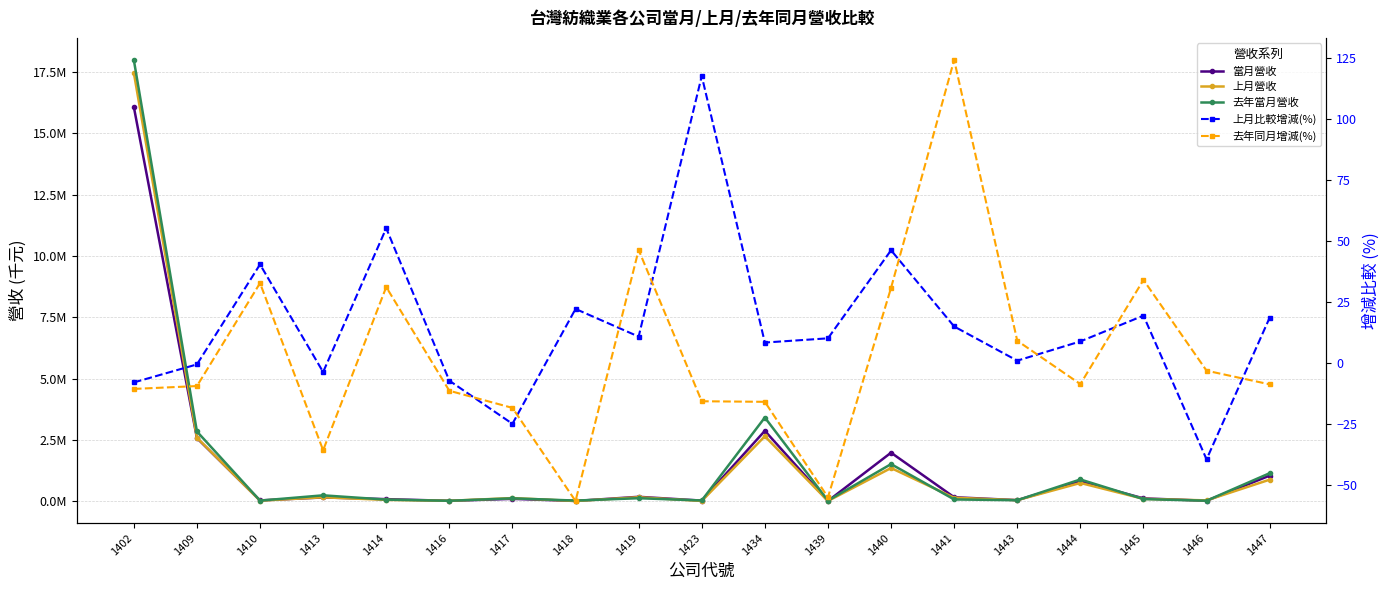

Reading left to right, what are all the values shown in this chart?

當月營收: 16072828.0	2573896.0	34036.0	155068.0	86451.0	16793.0	97360.0	11758.0	180755.0	26244.0	2869596.0	11862.0	1978926.0	163779.0	45184.0	810705.0	117479.0	20955.0	1043140.0
上月營收: 17466170.0	2589499.0	24254.0	161063.0	55721.0	18109.0	129664.0	9629.0	163148.0	12069.0	2648364.0	10775.0	1354218.0	142499.0	44762.0	744969.0	98410.0	34612.0	879978.0
去年當月營收: 17985769.0	2842997.0	25652.0	241280.0	65962.0	18951.0	119313.0	27041.0	123598.0	31127.0	3412786.0	26367.0	1513609.0	73105.0	41416.0	887659.0	87675.0	21639.0	1143378.0
上月比較增減(%): -8.0	-0.6	40.3	-3.7	55.1	-7.3	-24.9	22.1	10.8	117.4	8.3	10.1	46.1	14.9	0.9	8.8	19.4	-39.5	18.5
去年同月增減(%): -10.6	-9.5	32.7	-35.7	31.1	-11.4	-18.4	-56.5	46.2	-15.7	-15.9	-55.0	30.7	124.0	9.1	-8.7	34.0	-3.2	-8.8